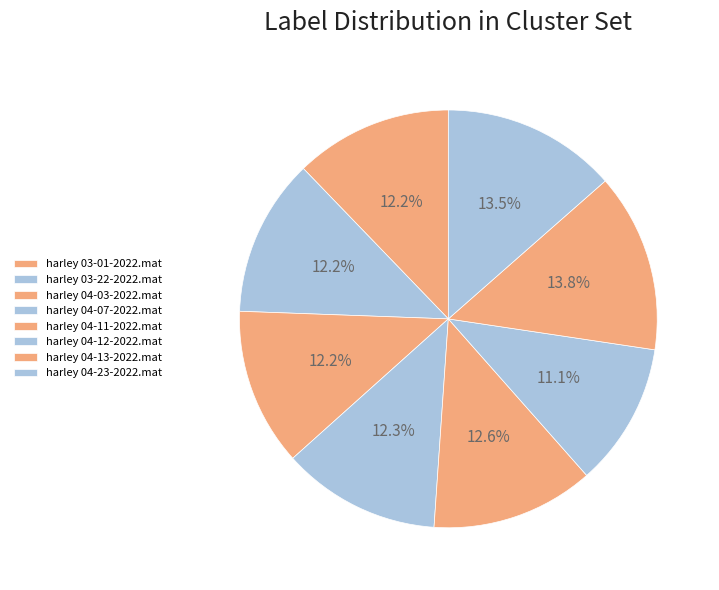

To the nearest percent, what percentage of the pie is harley 04-07-2022.mat?

12%